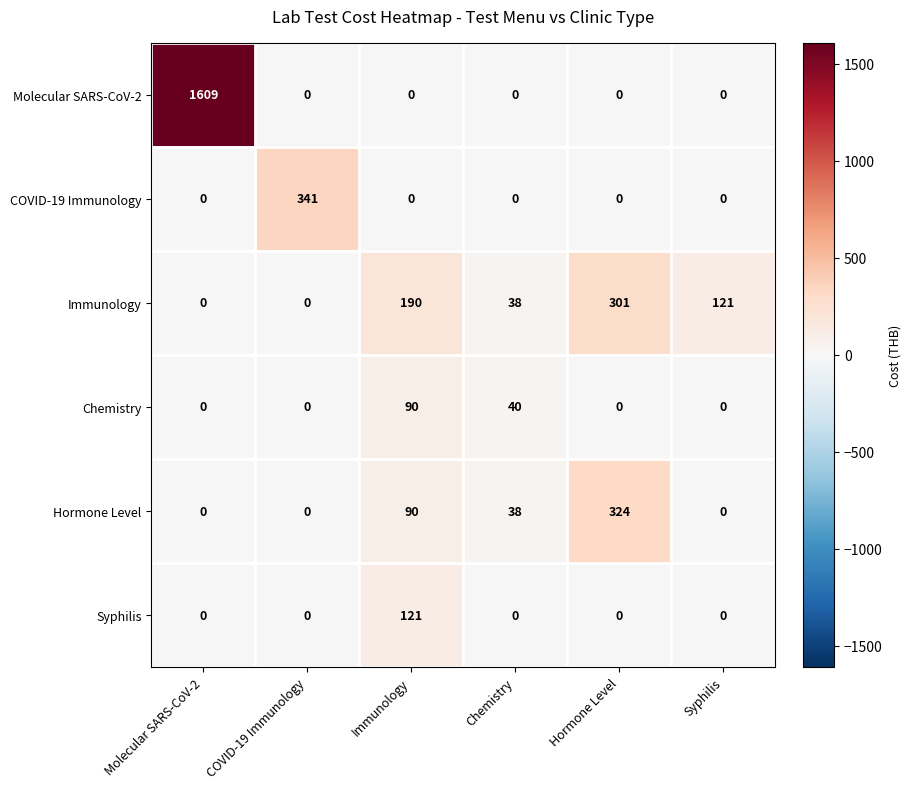

What is the sum of all Immunology values?

650